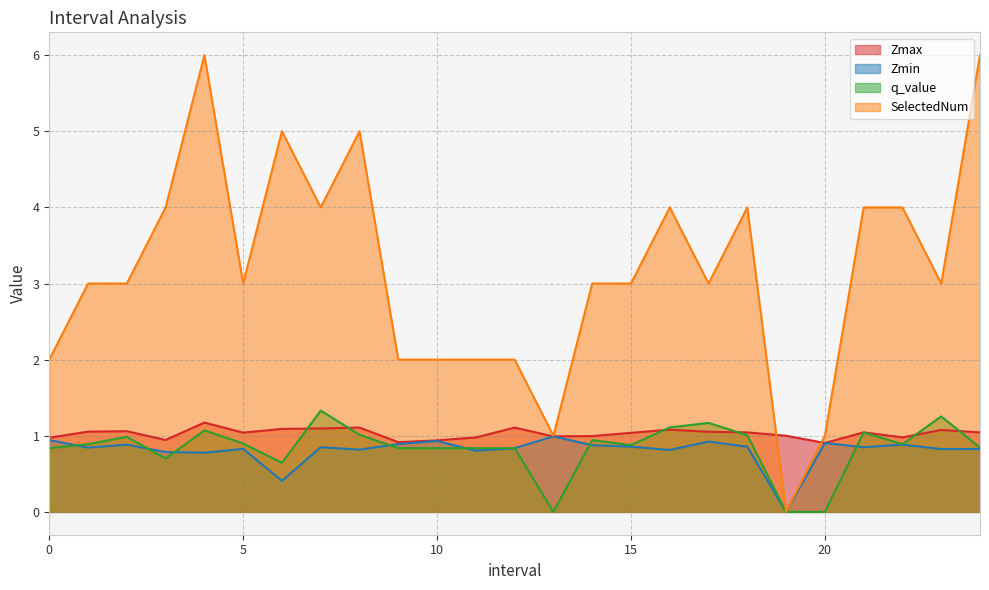

True or false: Zmin has more than 0 interior local peaks.

True